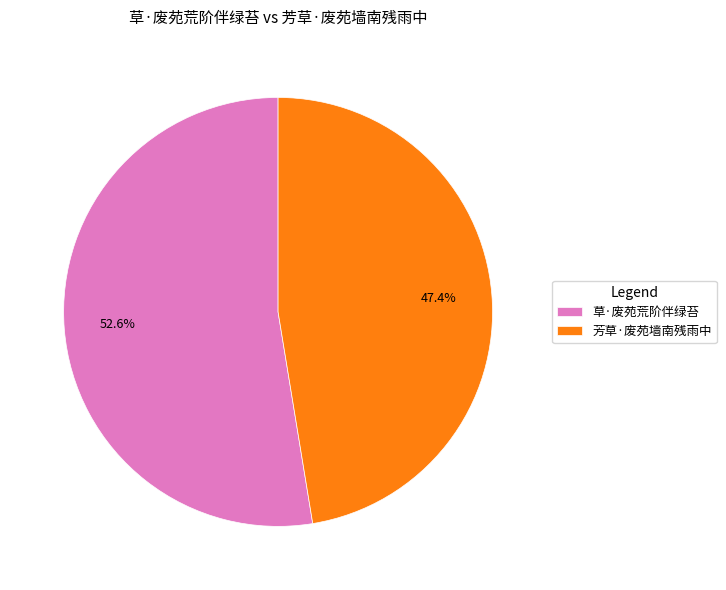

The 草·废苑荒阶伴绿苔 slice represents 53% of the pie. True or false?

True